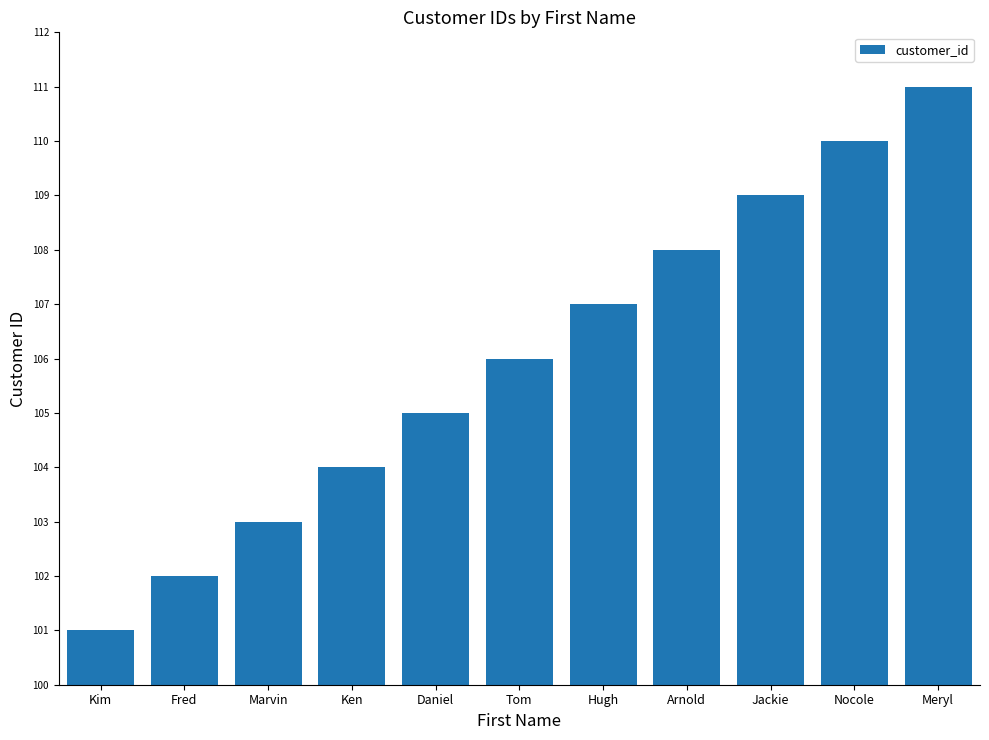

The value at Ken is 182. True or false?

False